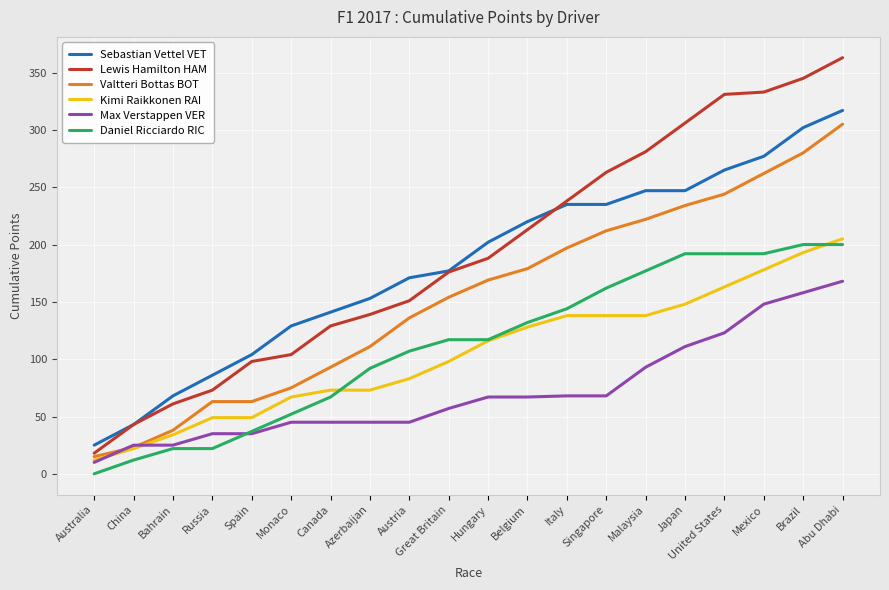

Read the Daniel Ricciardo RIC value at United States.

192